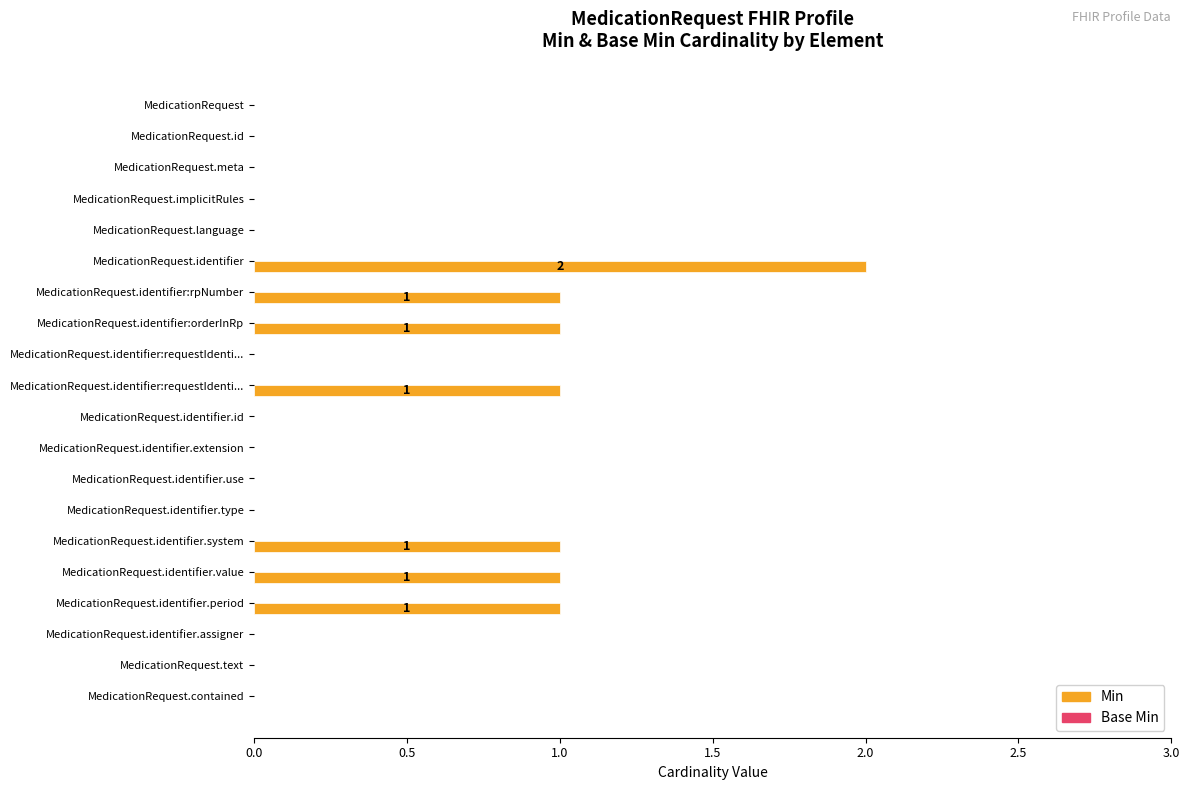

How many series are shown in this chart?

1